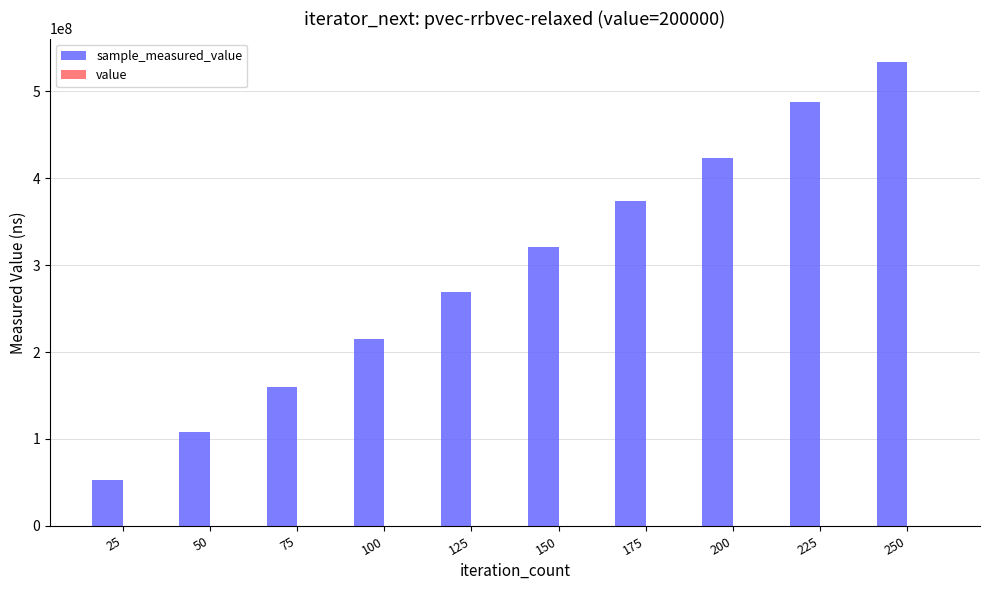

At which category is the sum across all series the highest?

250